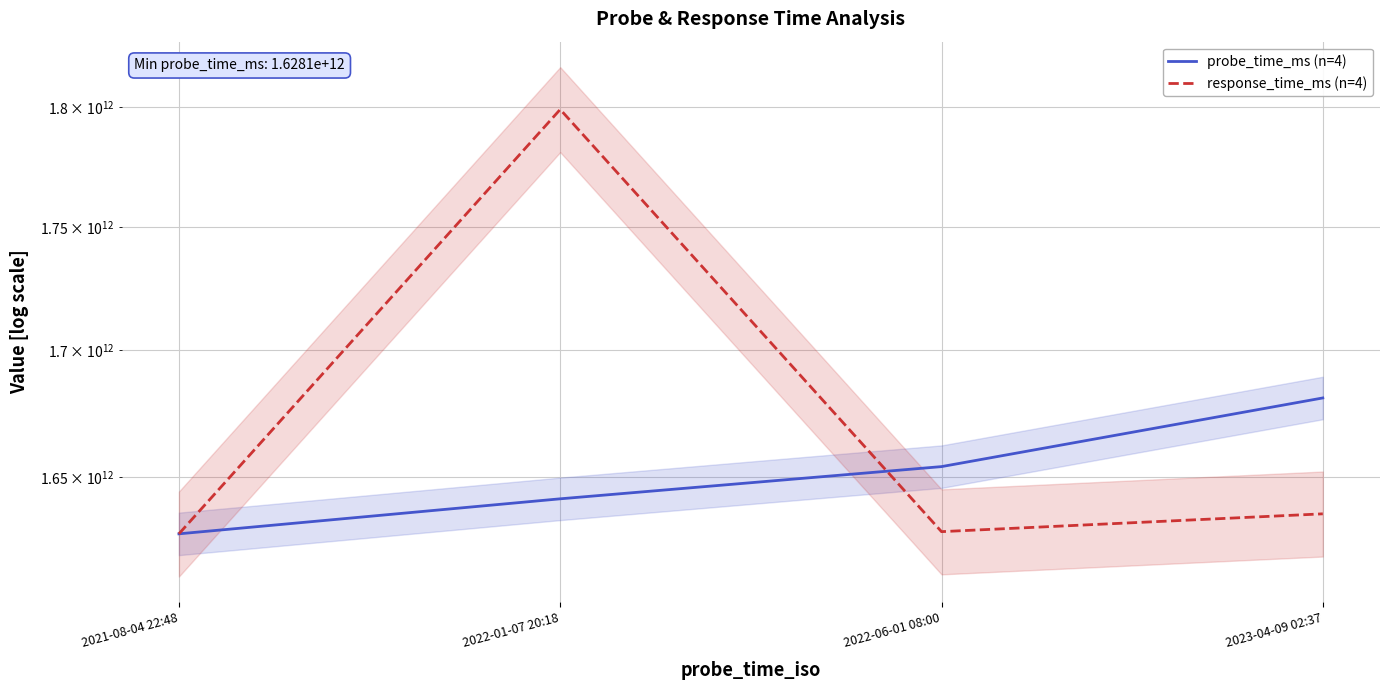

Does the chart have visible grid lines?

Yes